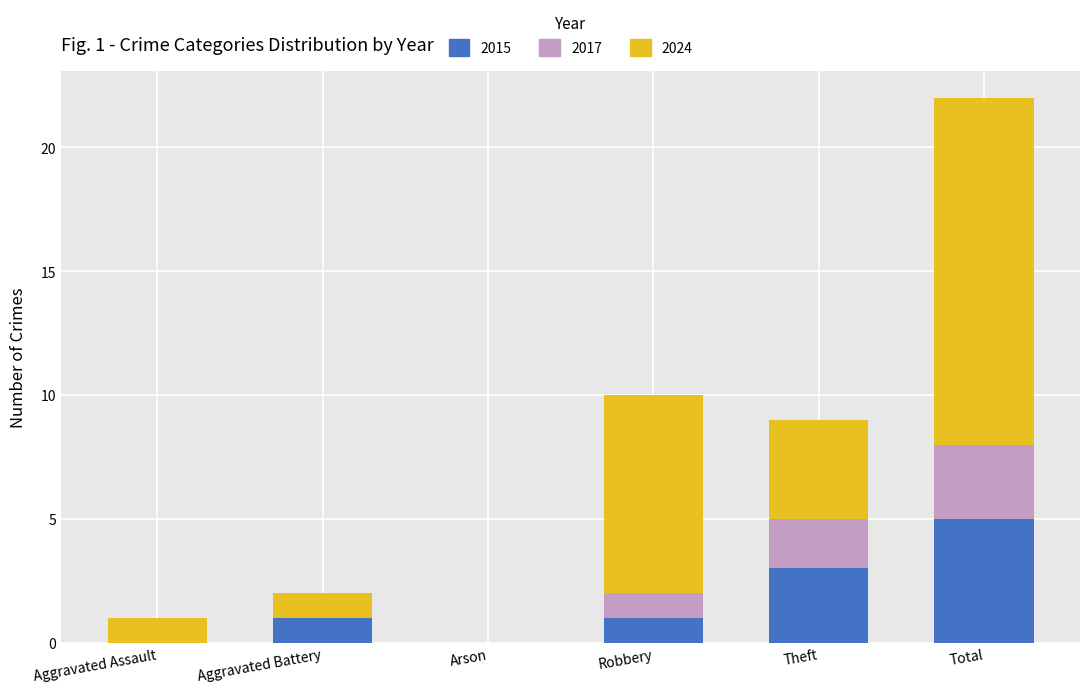

Which category has the highest value in the 2015 series?

Total